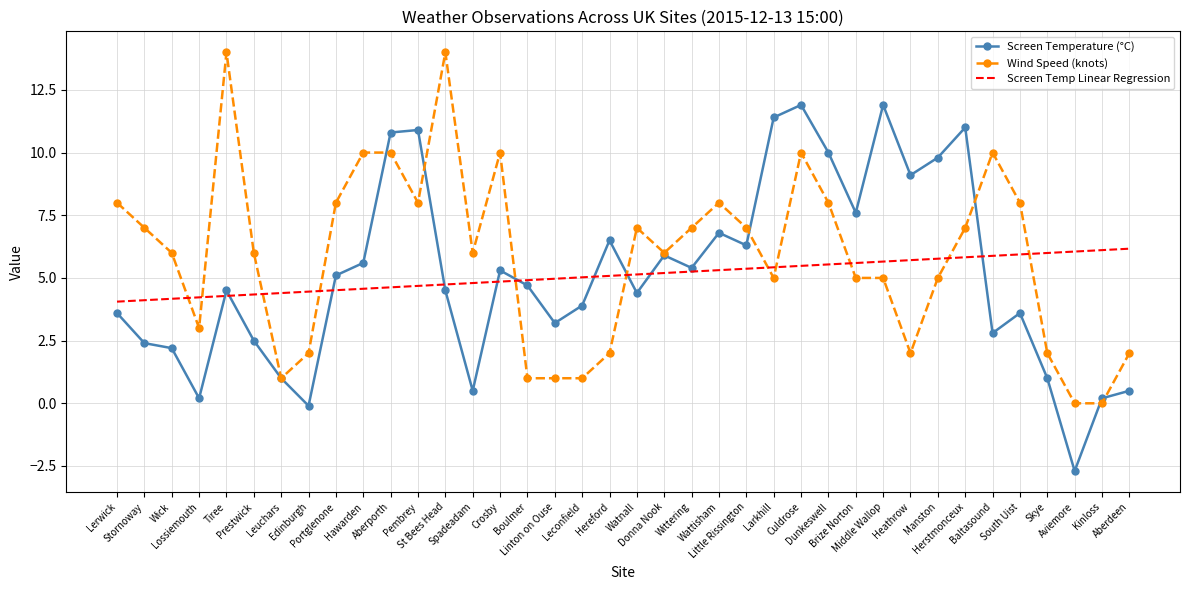

Rank the series by their maximum value, from highest to lowest.

Wind Speed (knots), Screen Temperature (°C), Screen Temp Linear Regression